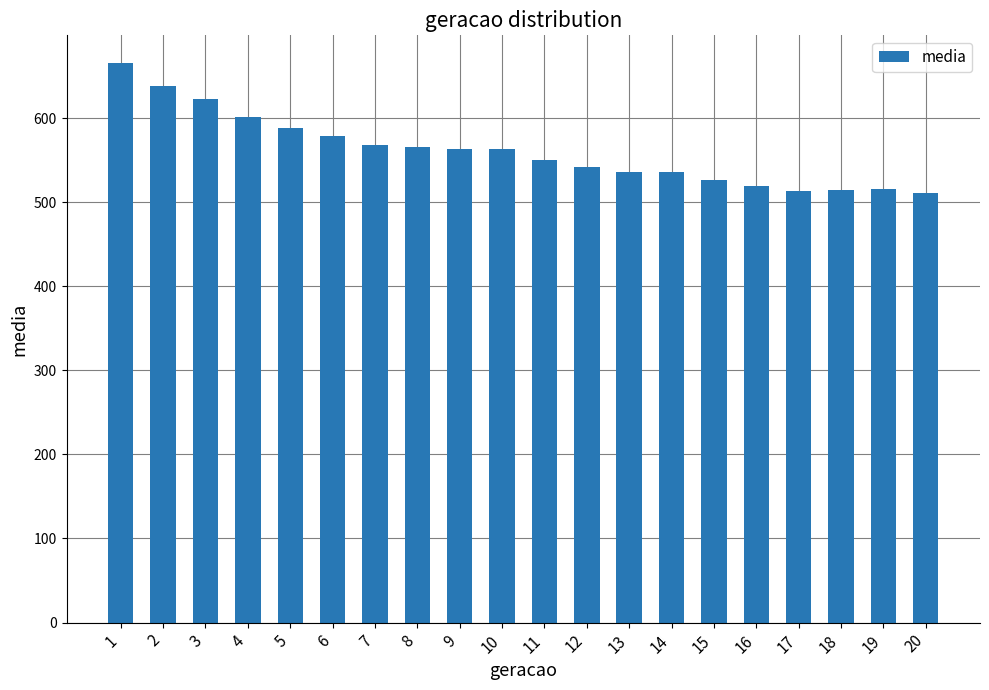

Which has a higher value, 4 or 2?

2